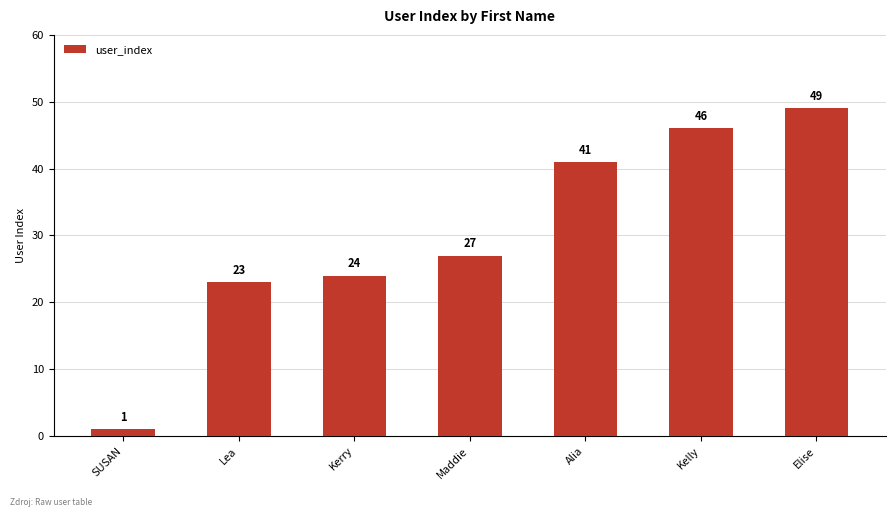

Reading left to right, list all the values displayed in this chart.

1	23	24	27	41	46	49